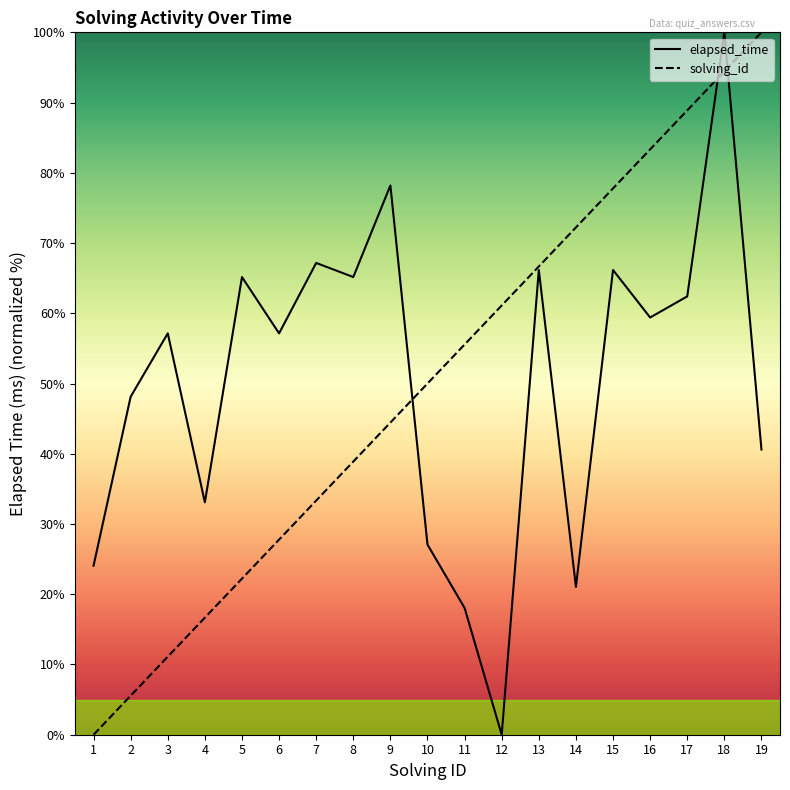

True or false: solving_id has a value of 7.9 at 2.

False